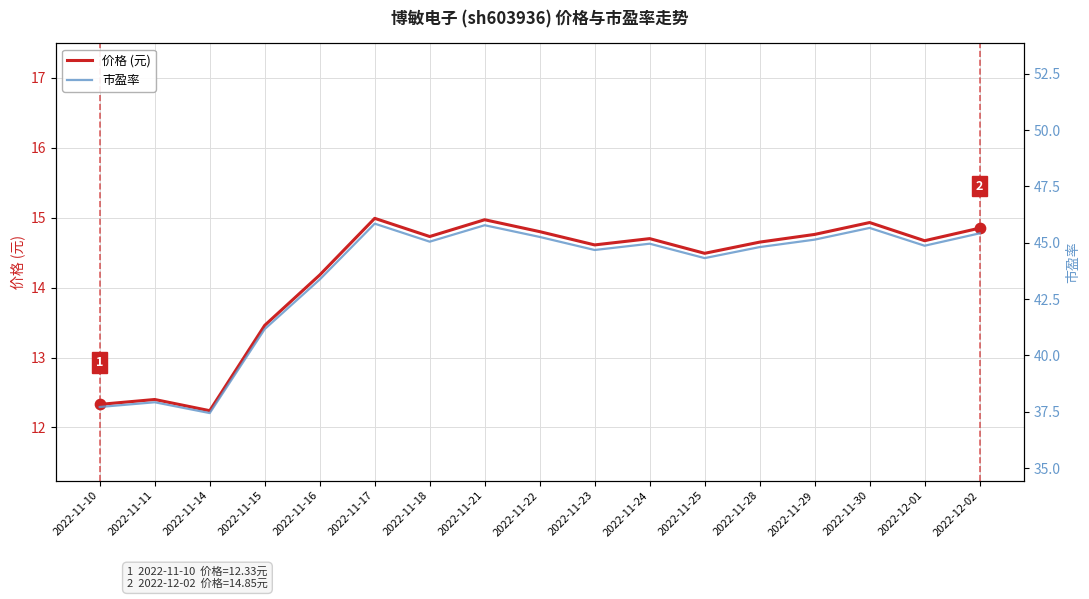

What is the total value across all series at 2022-11-23?

59.3